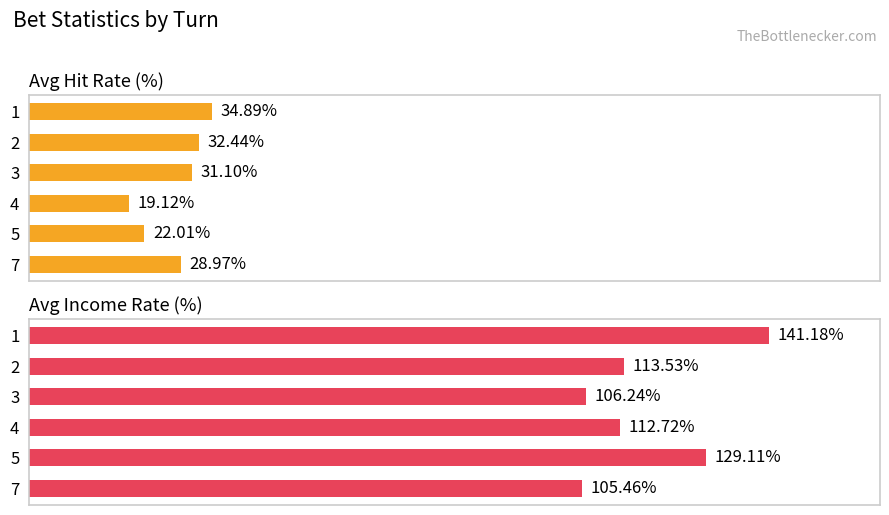

The value of Avg Income Rate (%) at 7 is 150.5. True or false?

False